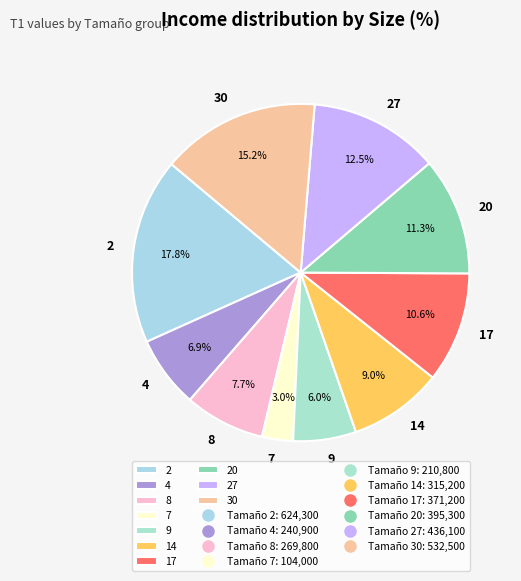

How many segments does this pie chart have?

10